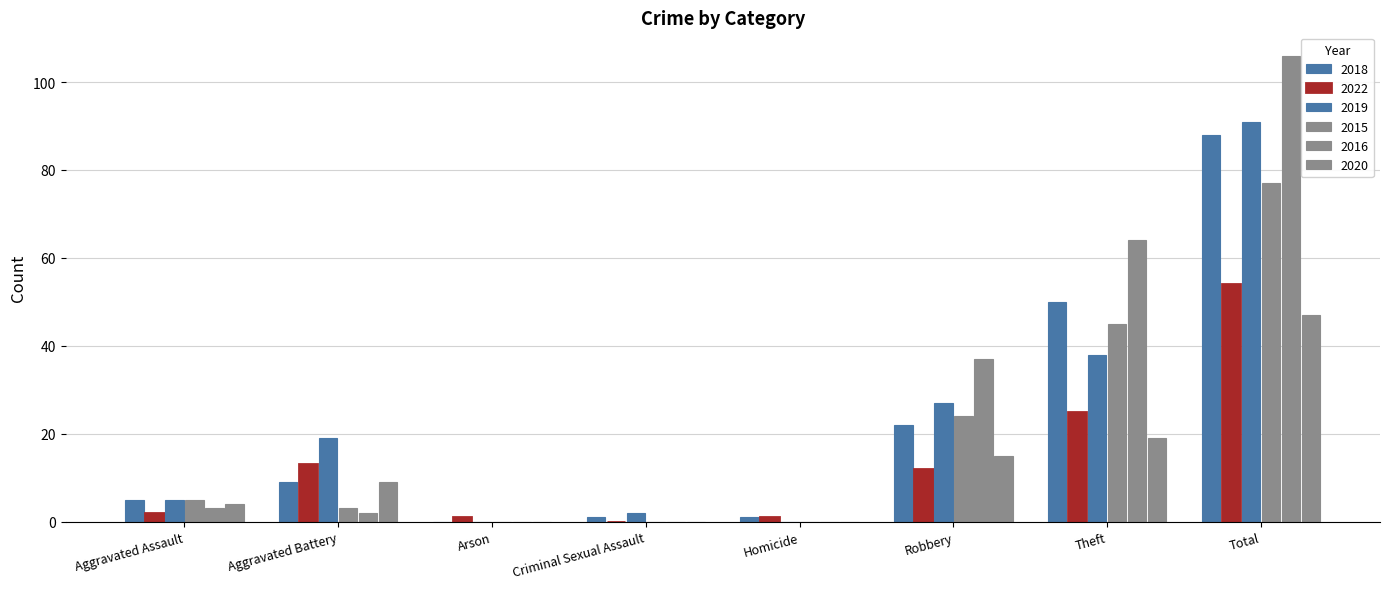

What value does the 2019 series have at Theft?

38